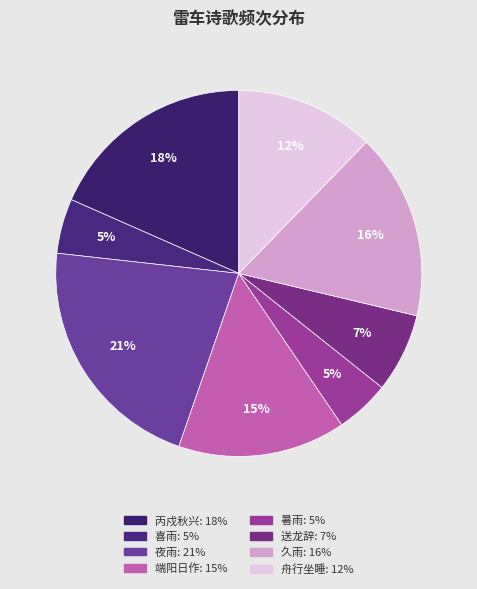

What is the smallest slice in the pie chart?

暑雨·欲雨未雨雷车奔